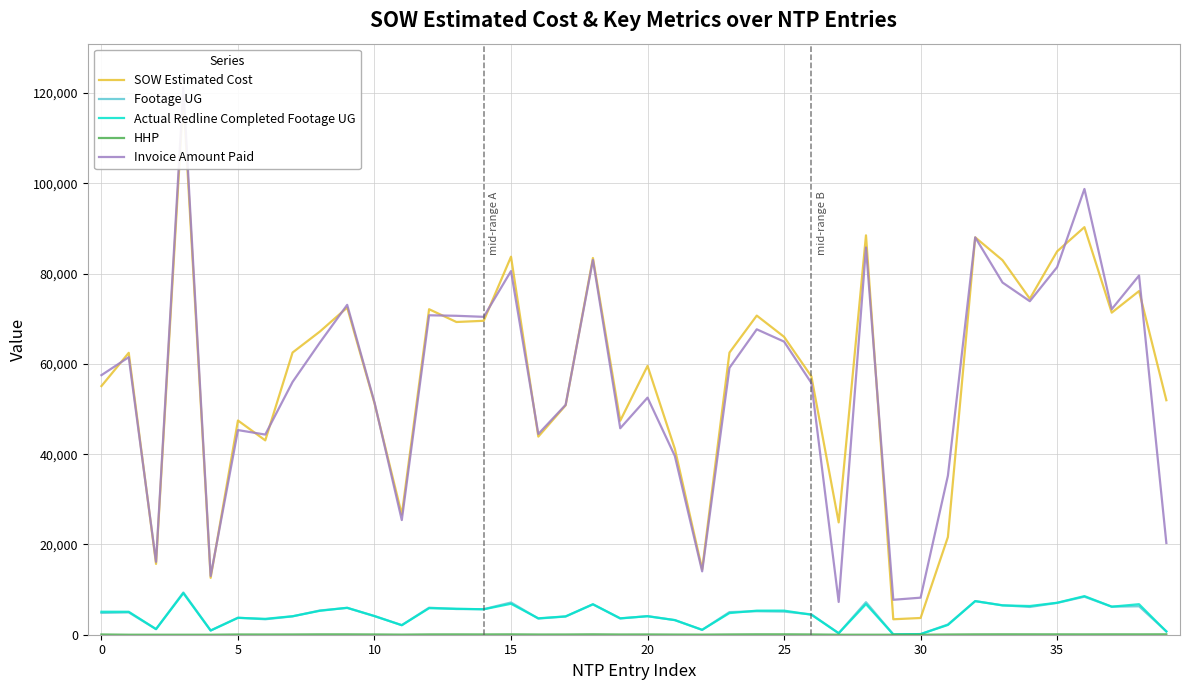

How many data points in Footage UG are above 4949?

19